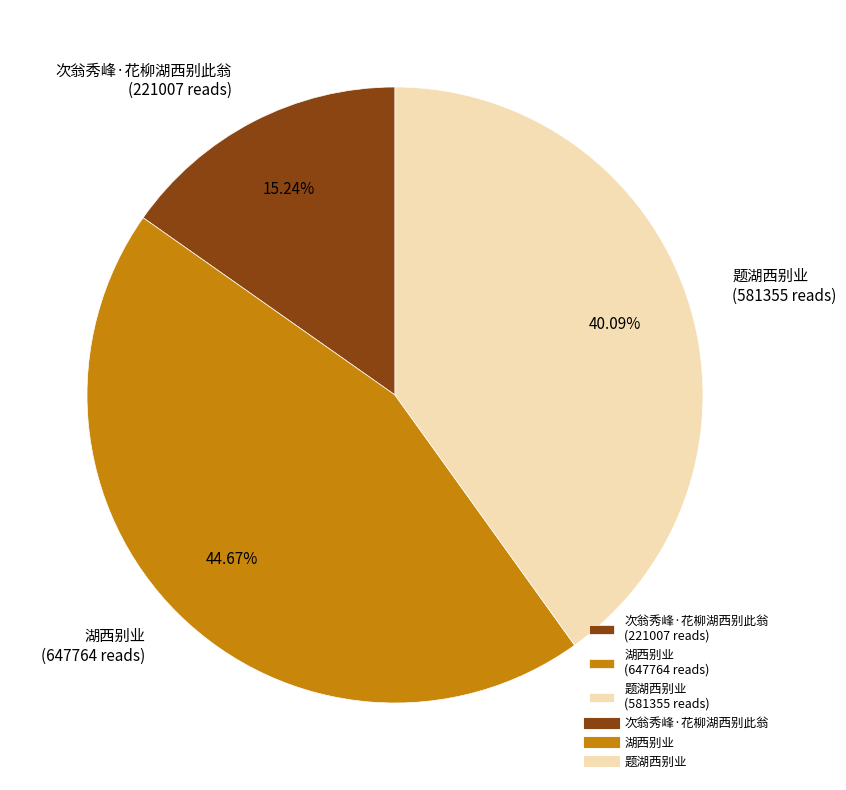

How many segments does this pie chart have?

3